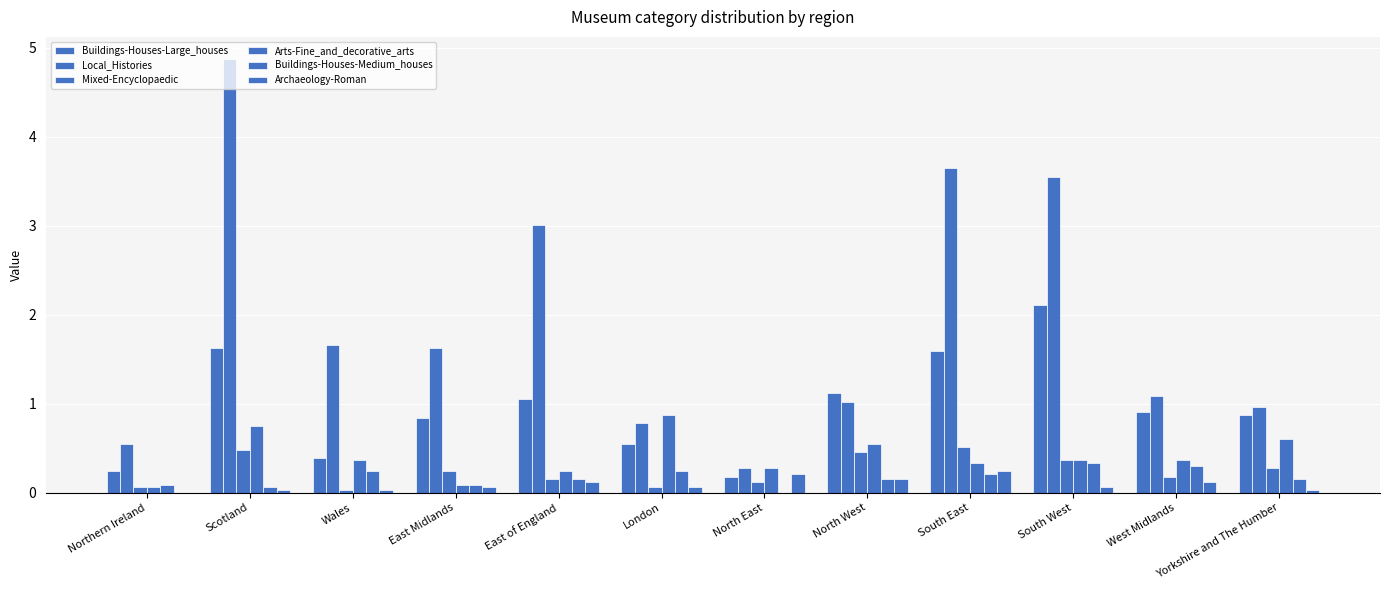

Which series has the largest range (max minus min)?

Local_Histories